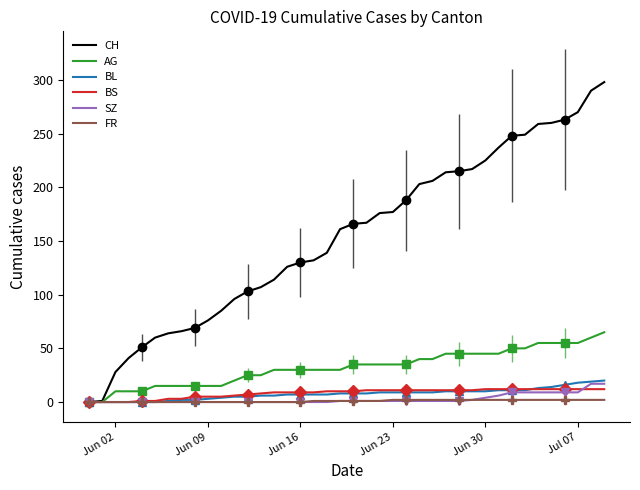

What is the maximum value for AG?

65